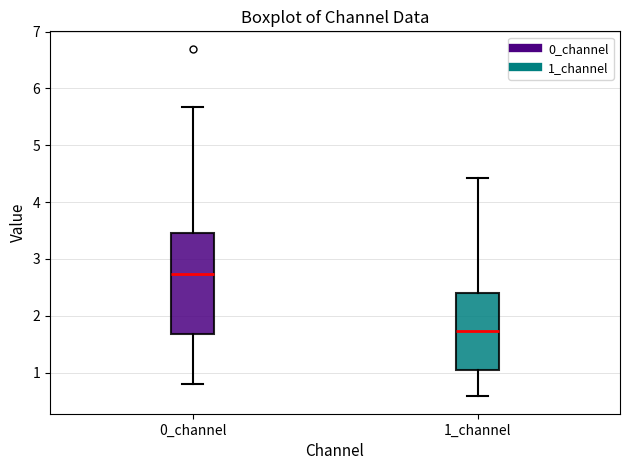

Reading left to right, read every box against the y-axis: the position of its median line, the range the box covers, and the ends of its whiskers. The values are not printed on the chart, so give them approximately, as read against the axis.

0_channel: median 2.7, box 1.7 to 3.5, whiskers 0.8 to 5.7
1_channel: median 1.7, box 1.0 to 2.4, whiskers 0.6 to 4.4